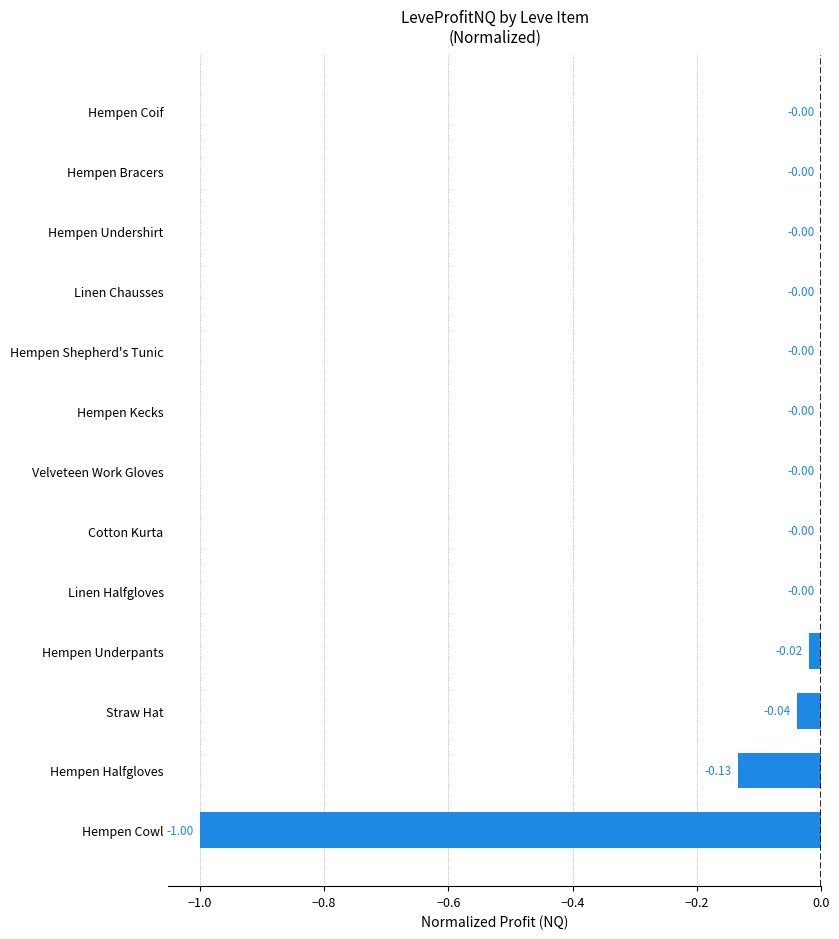

Which has a higher value, Hempen Coif or Hempen Underpants?

Hempen Coif